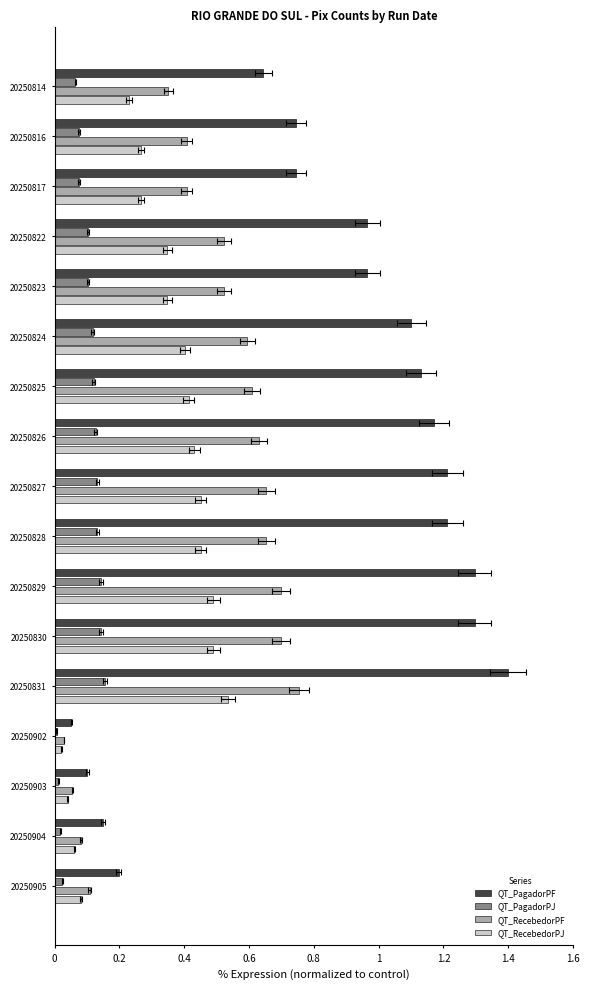

What are all the series names shown in the legend?

QT_PagadorPF, QT_PagadorPJ, QT_RecebedorPF, QT_RecebedorPJ